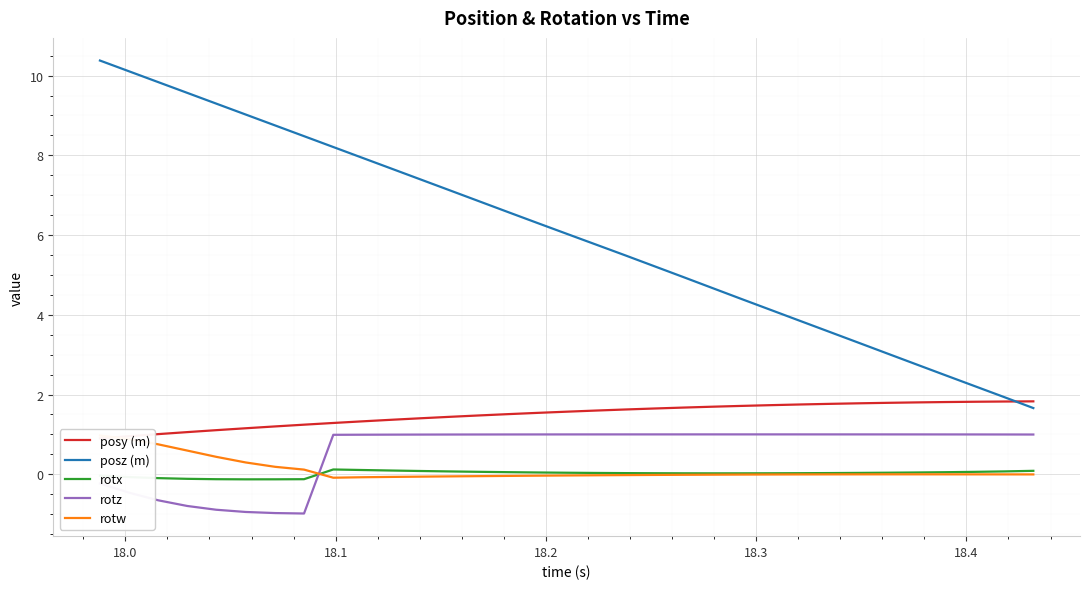

What is the lowest value of the posy (m) series?

0.9